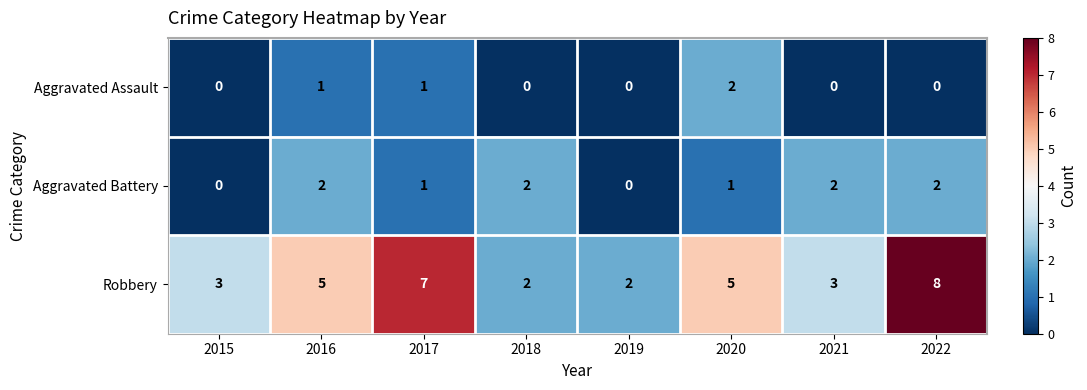

Count the Aggravated Battery values in the range 1 to 2.

6